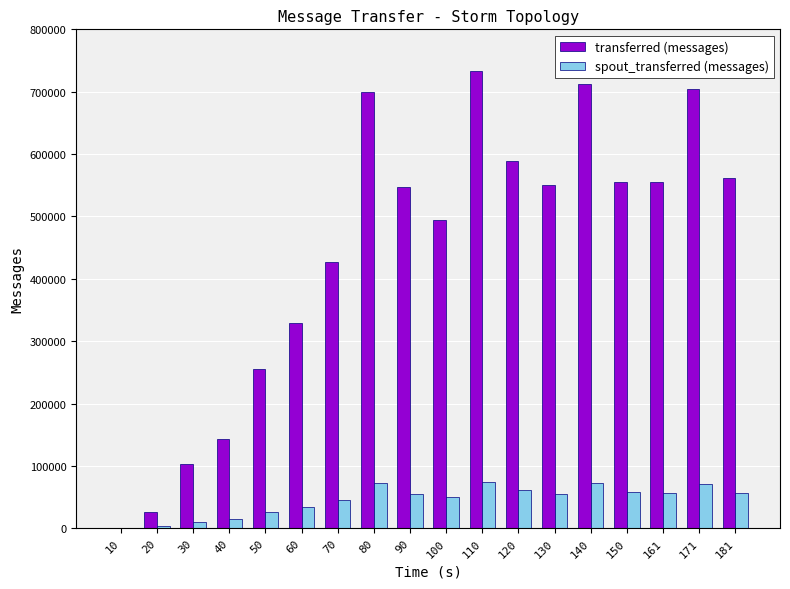

What are all the series names shown in the legend?

transferred (messages), spout_transferred (messages)